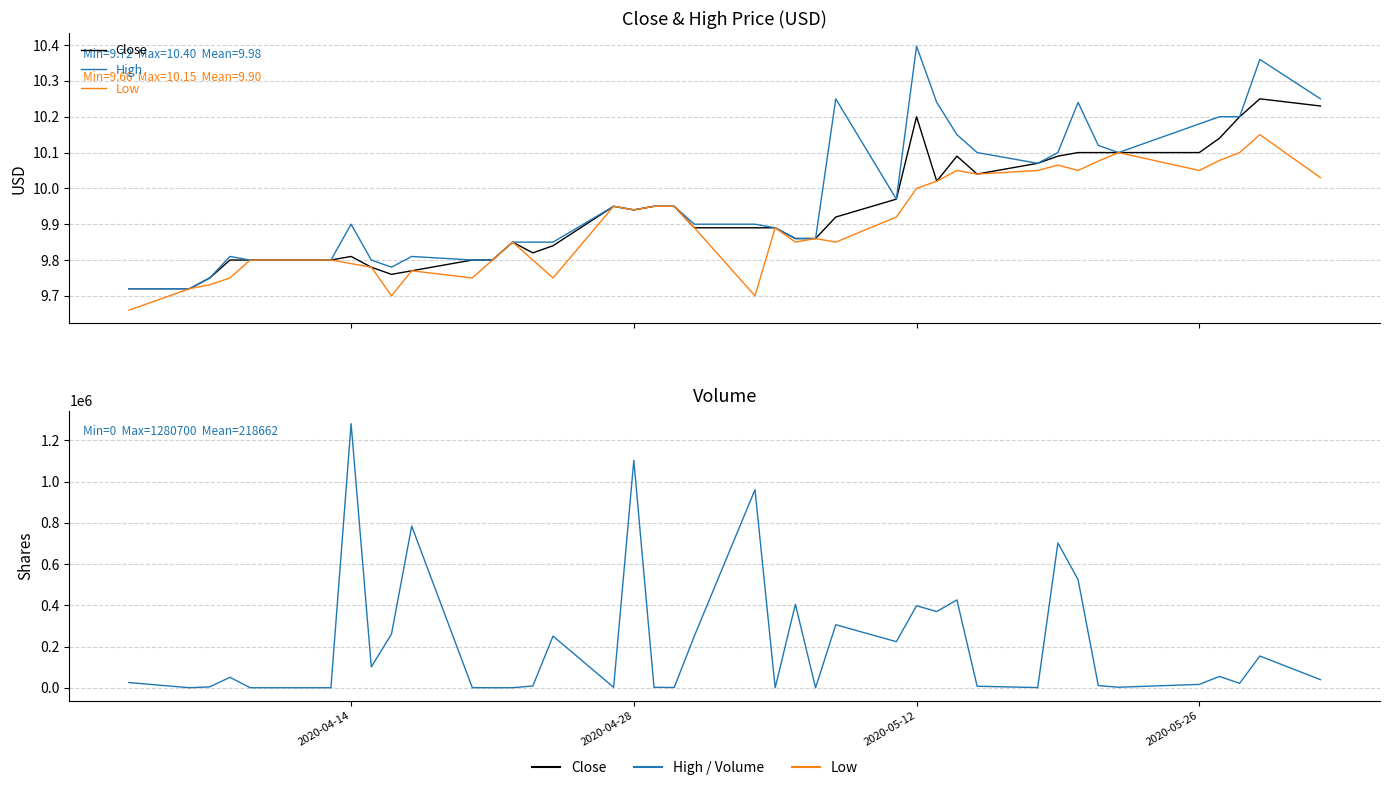

Reading left to right, list all the values displayed in this chart.

Close: 9.7	9.7	9.8	9.8	9.8	9.8	9.8	9.8	9.8	9.8	9.8	9.8	9.9	9.8	9.8	9.9	9.9	9.9	9.9	9.9	9.9	9.9	9.9	9.9	9.9	10.0	10.2	10.0	10.1	10.0	10.1	10.1	10.1	10.1	10.1	10.1	10.1	10.2	10.2	10.2
High: 9.7	9.7	9.8	9.8	9.8	9.8	9.9	9.8	9.8	9.8	9.8	9.8	9.9	9.9	9.9	9.9	9.9	9.9	9.9	9.9	9.9	9.9	9.9	9.9	10.2	10.0	10.4	10.2	10.1	10.1	10.1	10.1	10.2	10.1	10.1	10.2	10.2	10.2	10.4	10.2
Low: 9.7	9.7	9.7	9.8	9.8	9.8	9.8	9.8	9.7	9.8	9.8	9.8	9.9	9.8	9.8	9.9	9.9	9.9	9.9	9.9	9.7	9.9	9.9	9.9	9.9	9.9	10.0	10.0	10.1	10.0	10.1	10.1	10.1	10.1	10.1	10.1	10.1	10.1	10.1	10.0
Volume: 25100.0	0.0	4200.0	50600.0	0.0	0.0	1280700.0	101000.0	260500.0	784200.0	500.0	0.0	100.0	8700.0	250500.0	2000.0	1103000.0	2100.0	1100.0	251700.0	960600.0	0.0	404700.0	0.0	305600.0	223400.0	397700.0	369700.0	426100.0	7300.0	800.0	702300.0	523800.0	10600.0	2400.0	16200.0	54800.0	21500.0	153800.0	39200.0